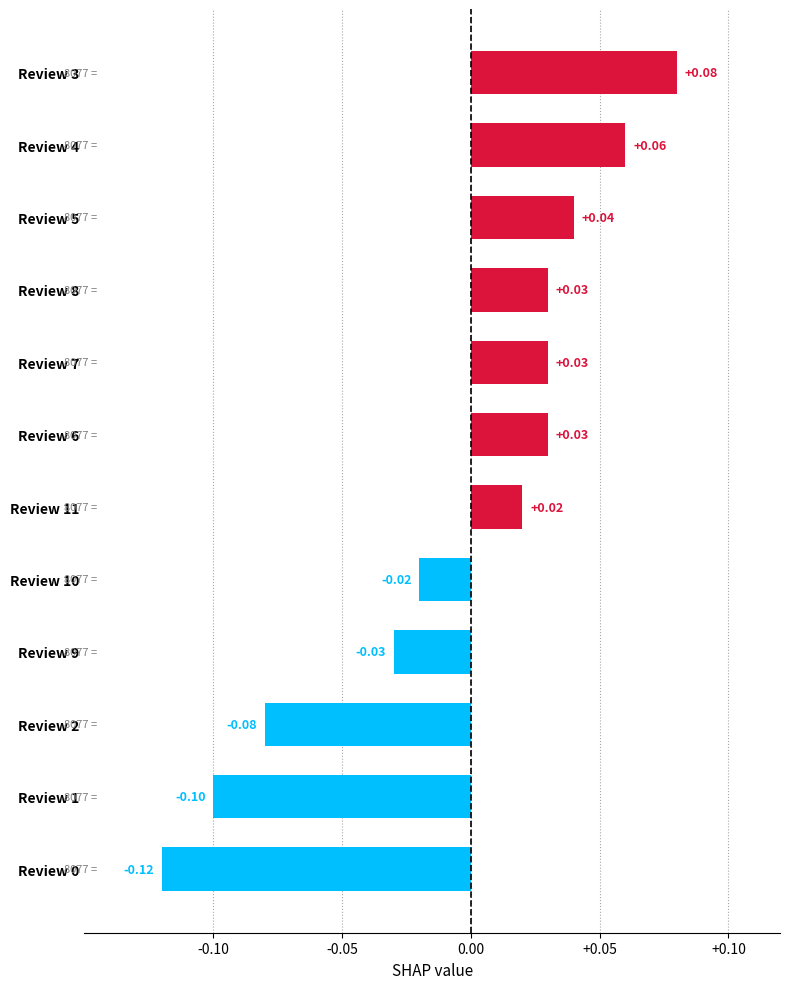

Which has a higher value, Review 5 or Review 6?

Review 5